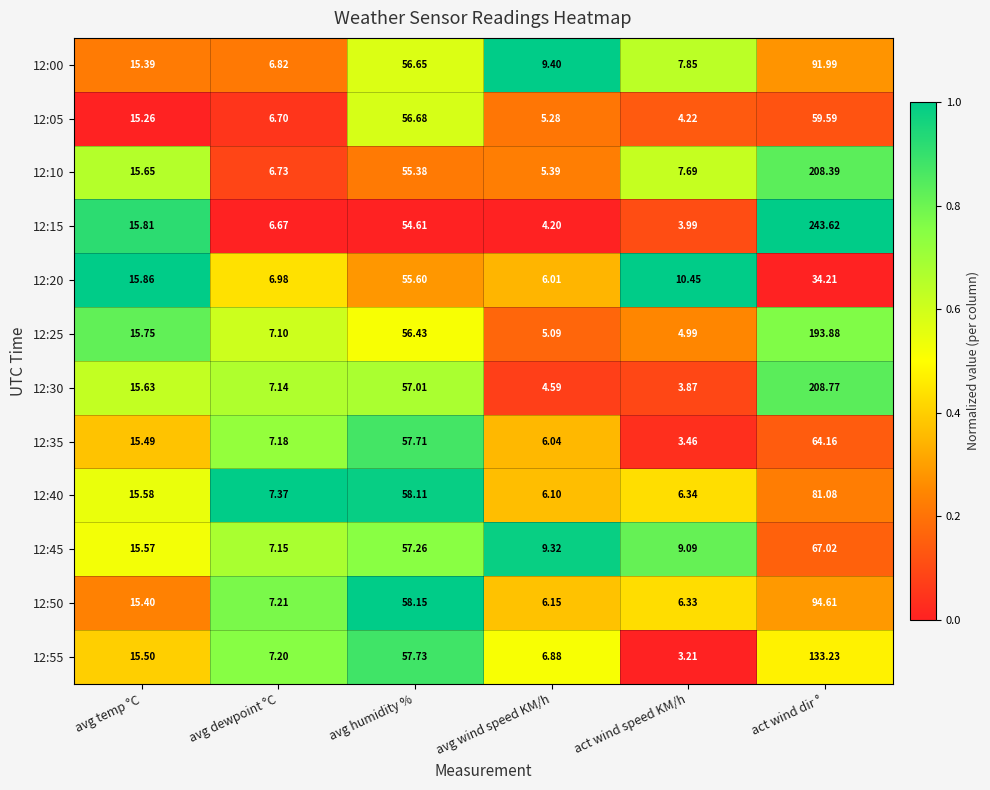

Rank the categories by 12:25 value from lowest to highest.

act wind speed KM/h, avg wind speed KM/h, avg dewpoint °C, avg temp °C, avg humidity %, act wind dir °